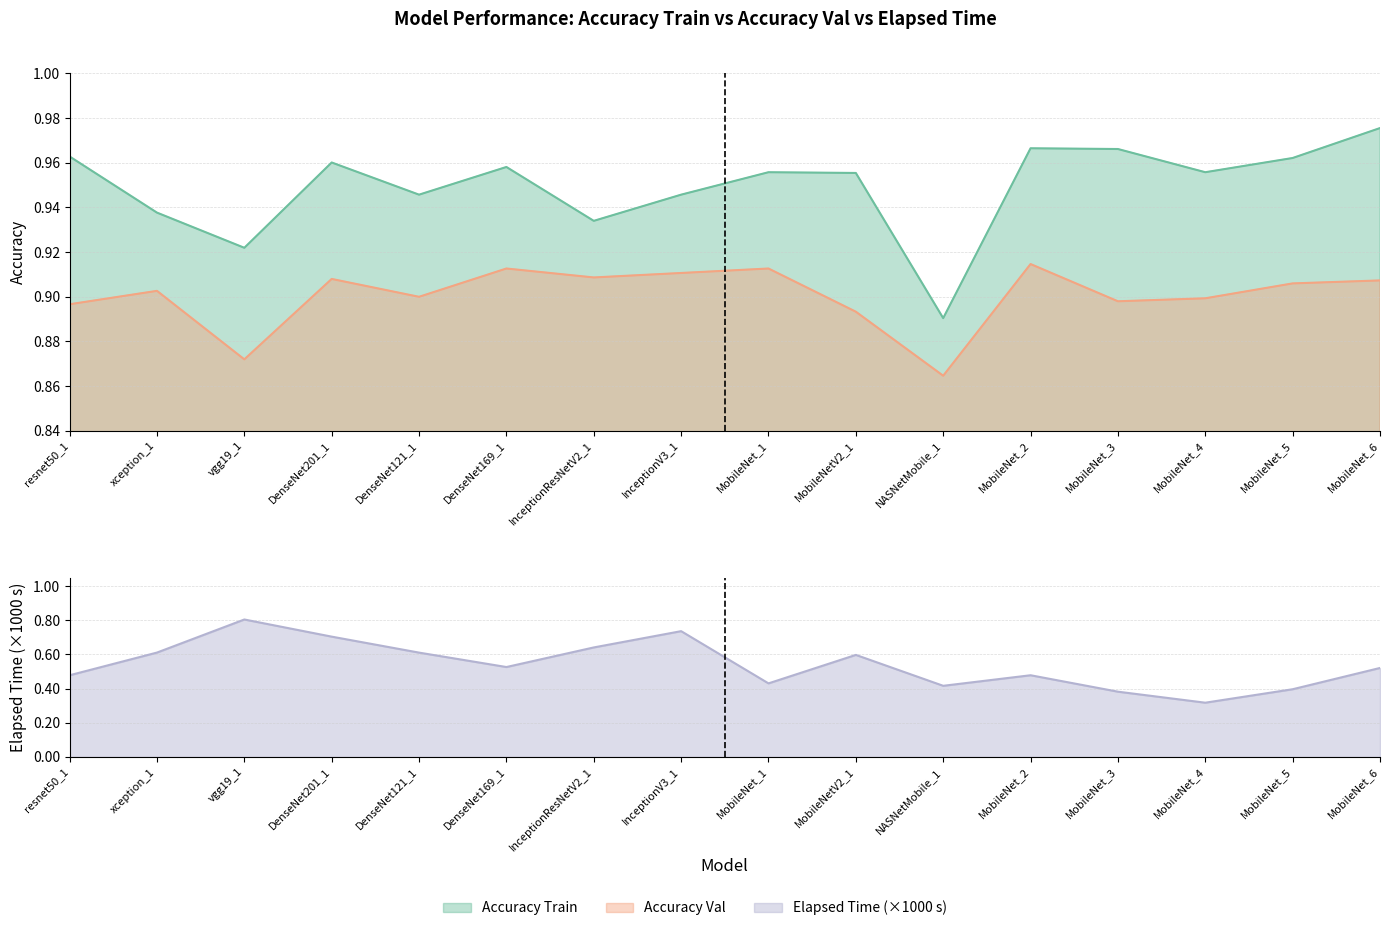

List the labels in order of Accuracy Train value, smallest first.

NASNetMobile_1, vgg19_1, InceptionResNetV2_1, xception_1, DenseNet121_1, InceptionV3_1, MobileNetV2_1, MobileNet_1, MobileNet_4, DenseNet169_1, DenseNet201_1, MobileNet_5, resnet50_1, MobileNet_3, MobileNet_2, MobileNet_6